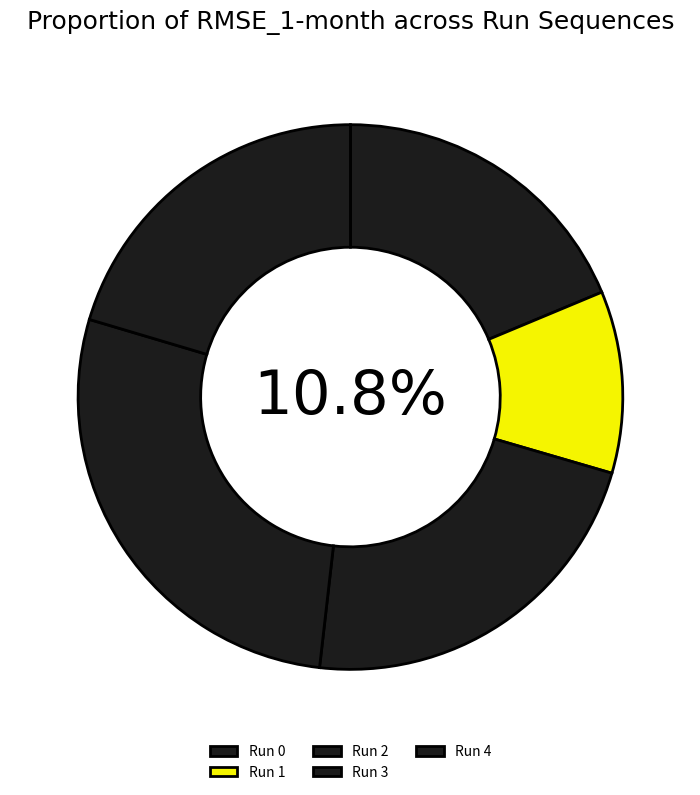

Is there a majority slice in this chart?

No